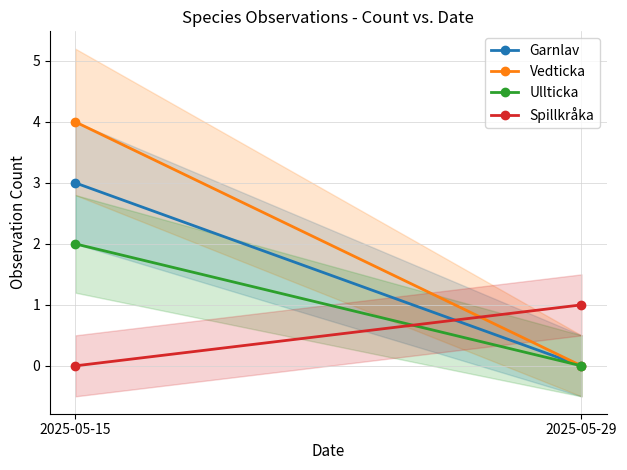

Reading left to right, extract all data points from this chart.

Garnlav: 2025-05-15=3	2025-05-29=0
Vedticka: 2025-05-15=4	2025-05-29=0
Ullticka: 2025-05-15=2	2025-05-29=0
Spillkråka: 2025-05-15=0	2025-05-29=1